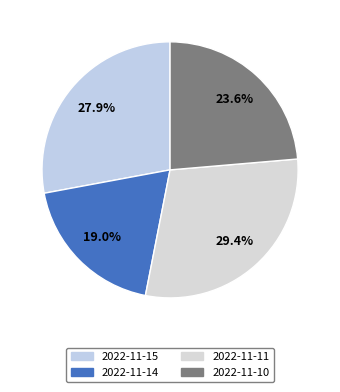

Is it true that 2022-11-14 is 19% of the pie?

True